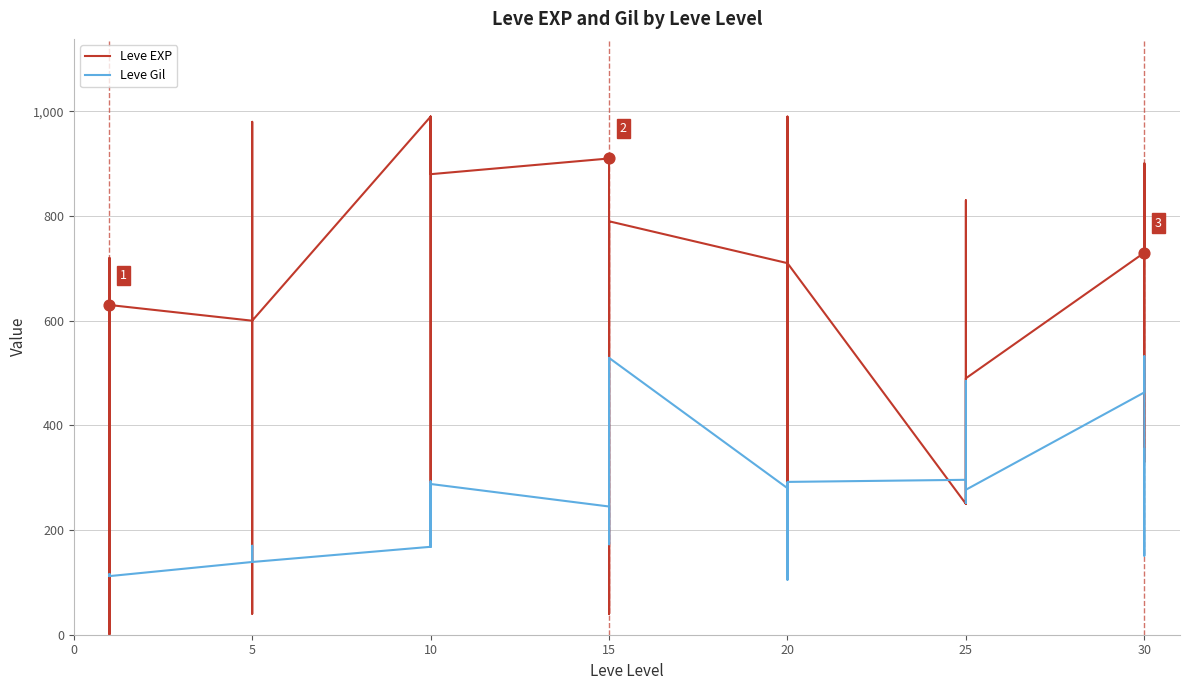

At how many categories does at least one series exceed 89?

40